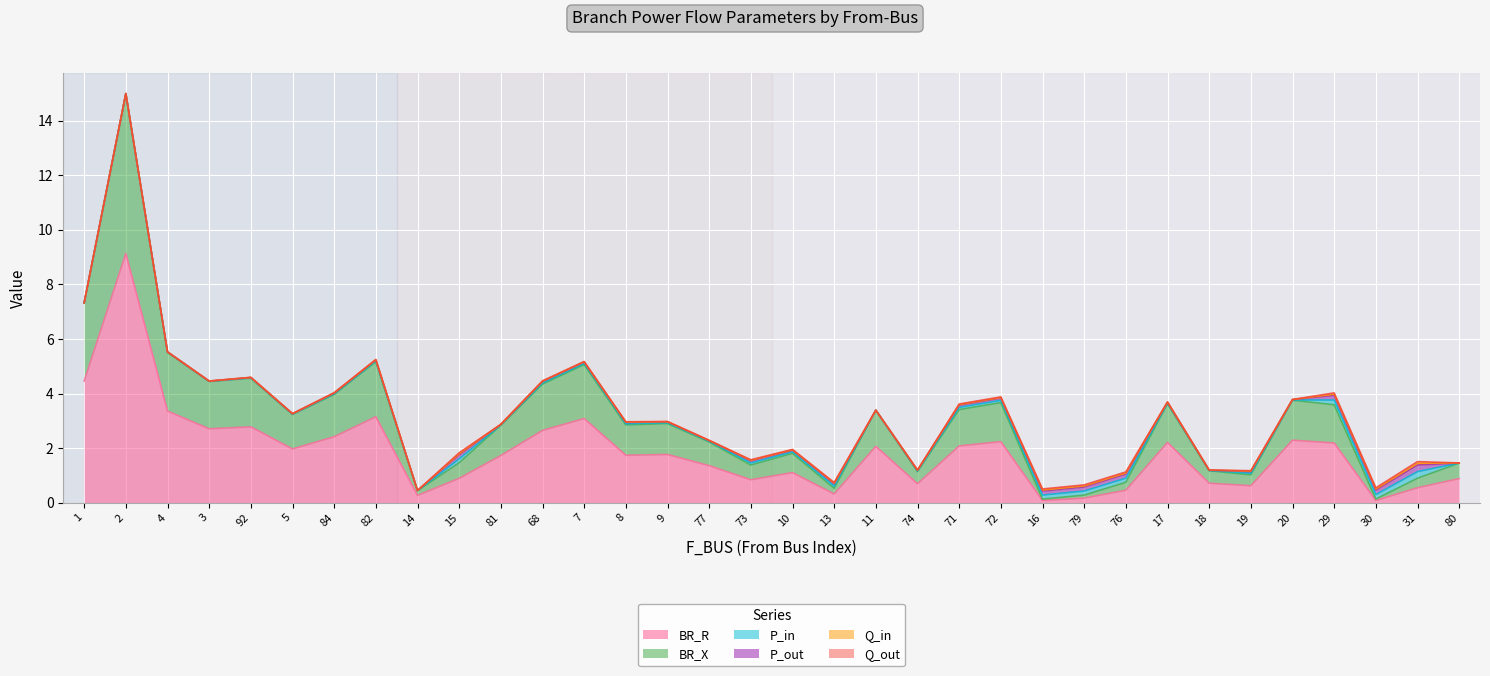

What position from the left is 31?

33